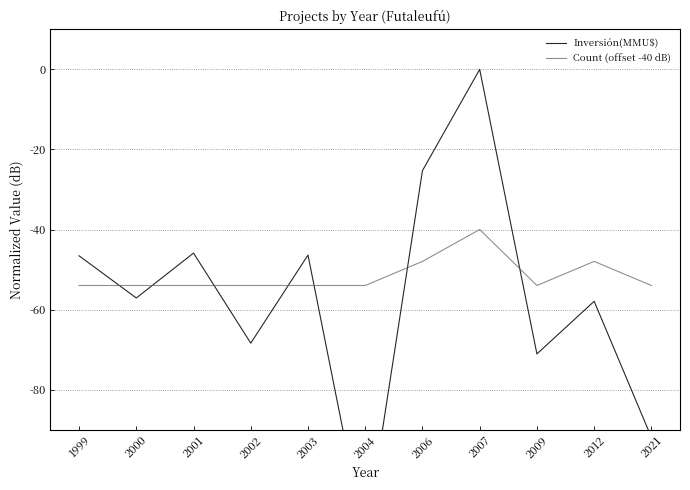

How many interior local valleys does the Count (offset -40 dB) series have?

1